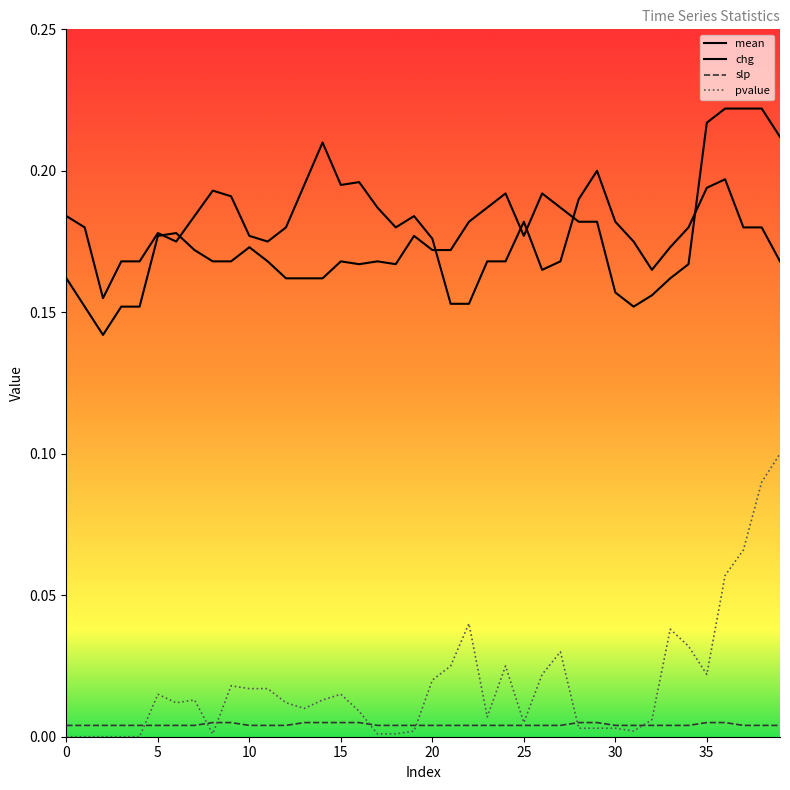

At how many categories does at least one series exceed 0?

40